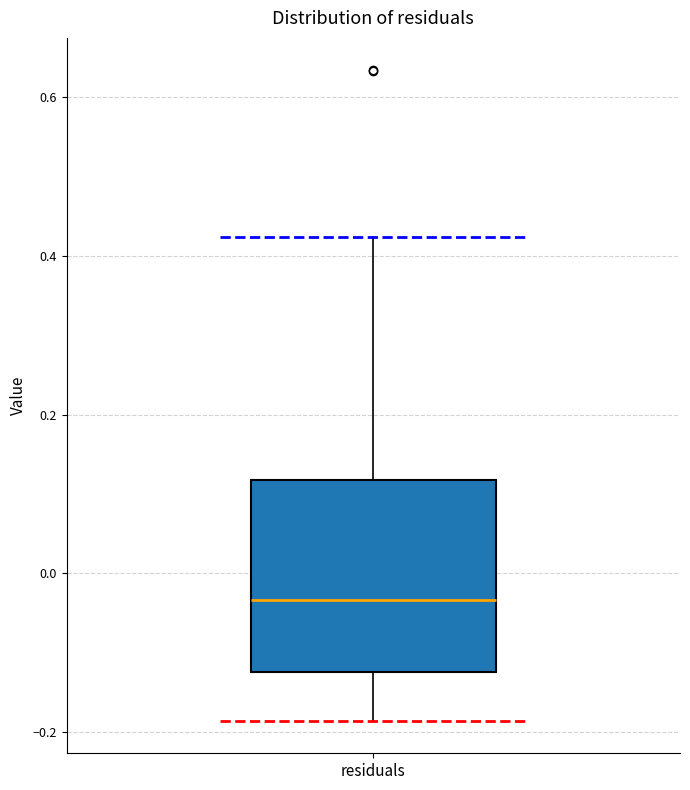

Transcribe this box plot: give where the median line is, the range the box spans, and where the two whiskers end, as read against the y-axis. The values are not printed on the chart, so give them approximately, as read against the axis.

median -0.04, box -0.12 to 0.12, whiskers -0.18 to 0.42